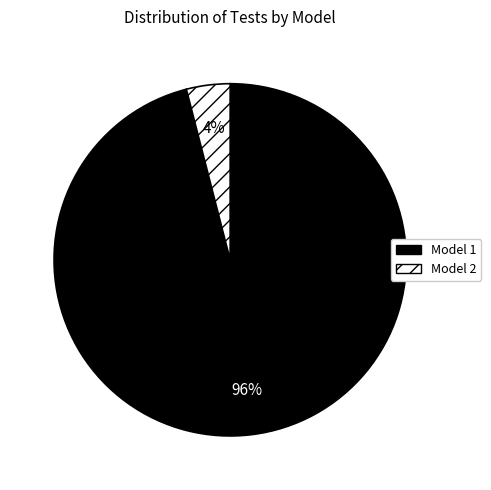

Is there any slice that represents more than half of the pie?

Yes